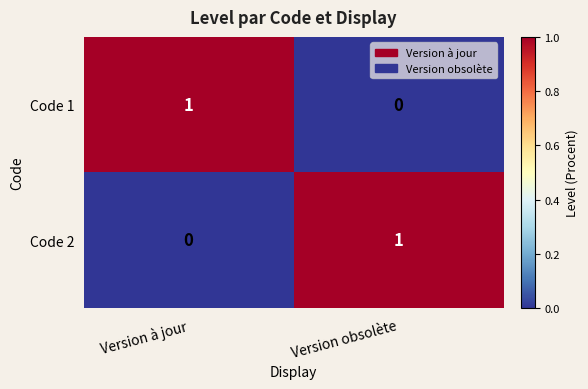

List the labels in order of Code 1 value, smallest first.

Version obsolète, Version à jour